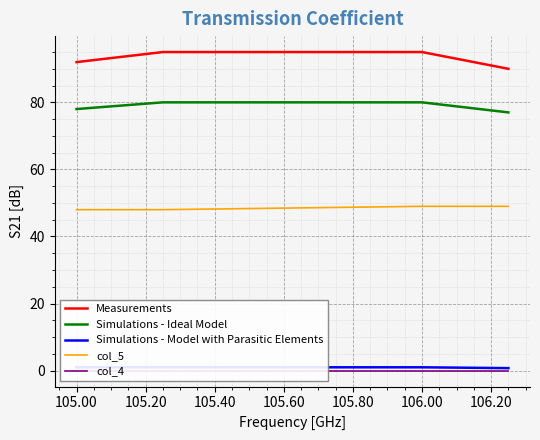

Is it true that col_5 equals 81 at 105.00?

False